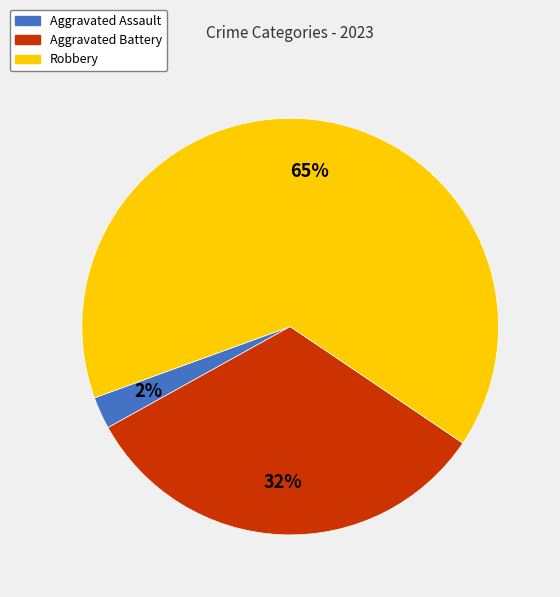

What is the majority slice?

Robbery